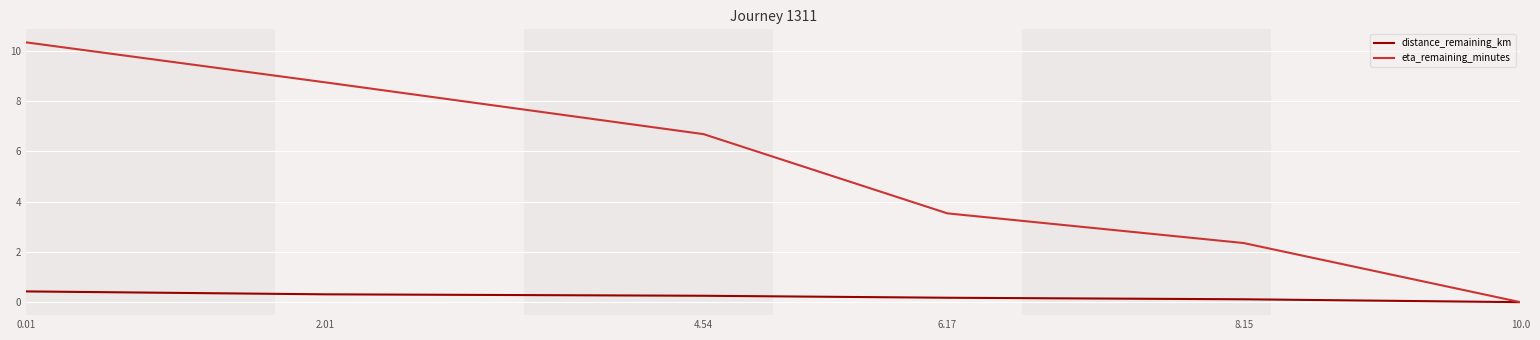

What are all the series names shown in the legend?

distance_remaining_km, eta_remaining_minutes